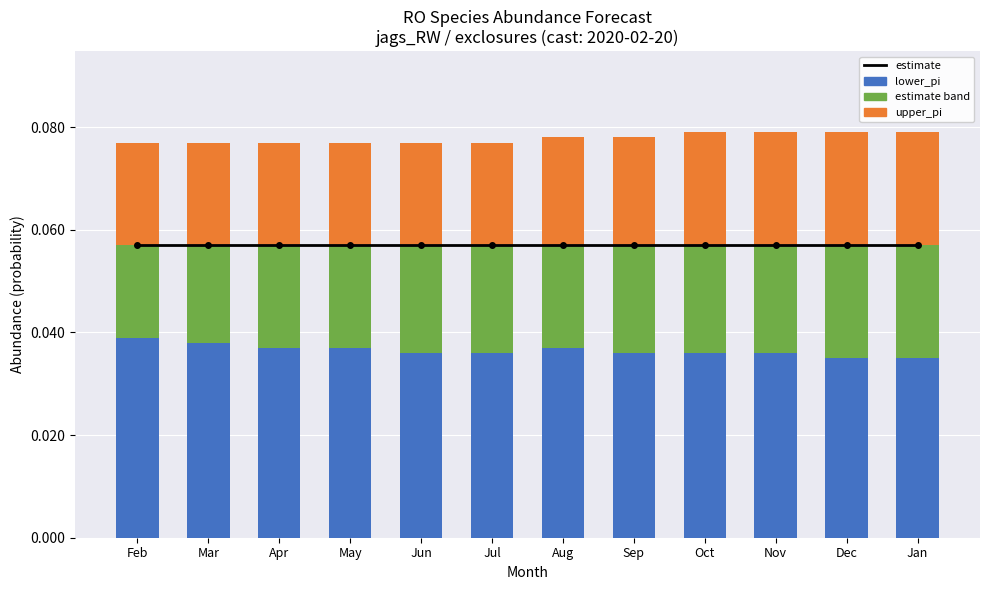

Is the value of upper_pi at Nov greater than the value of estimate band at Nov?

Yes